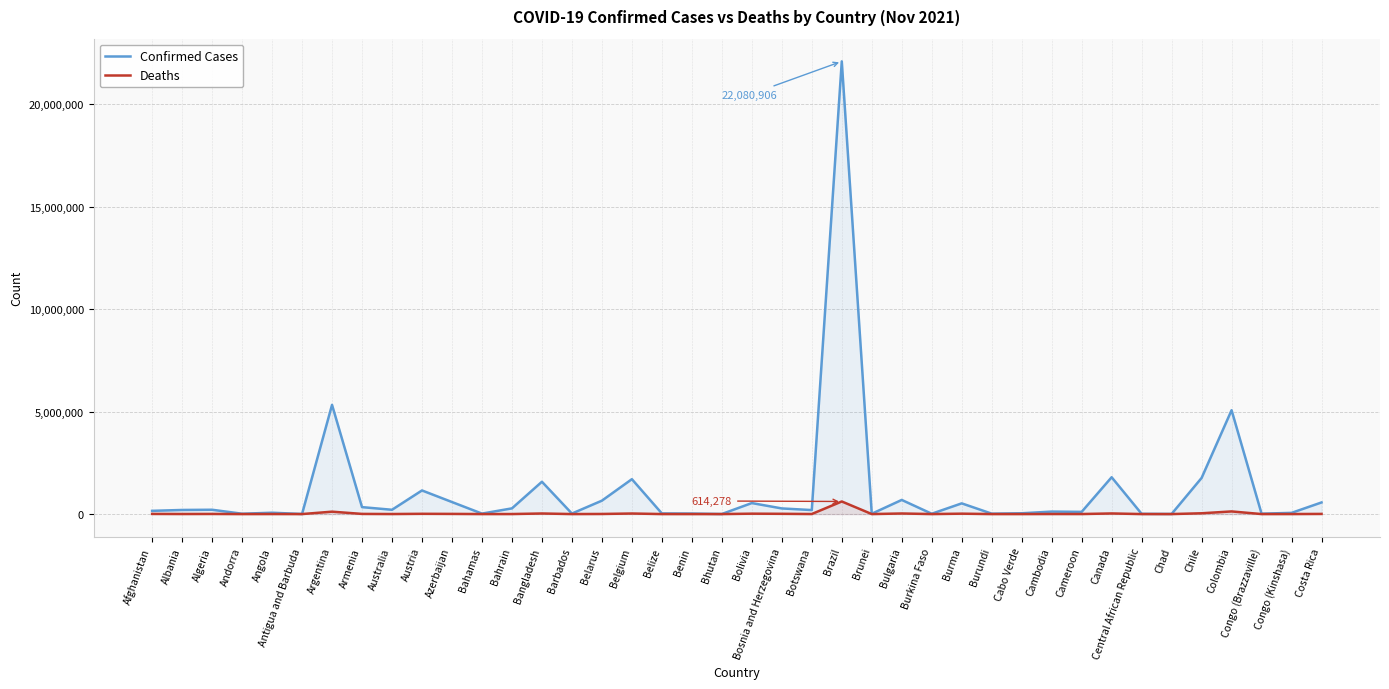

What is the sum of the Confirmed Cases values at Australia and Armenia?

547263